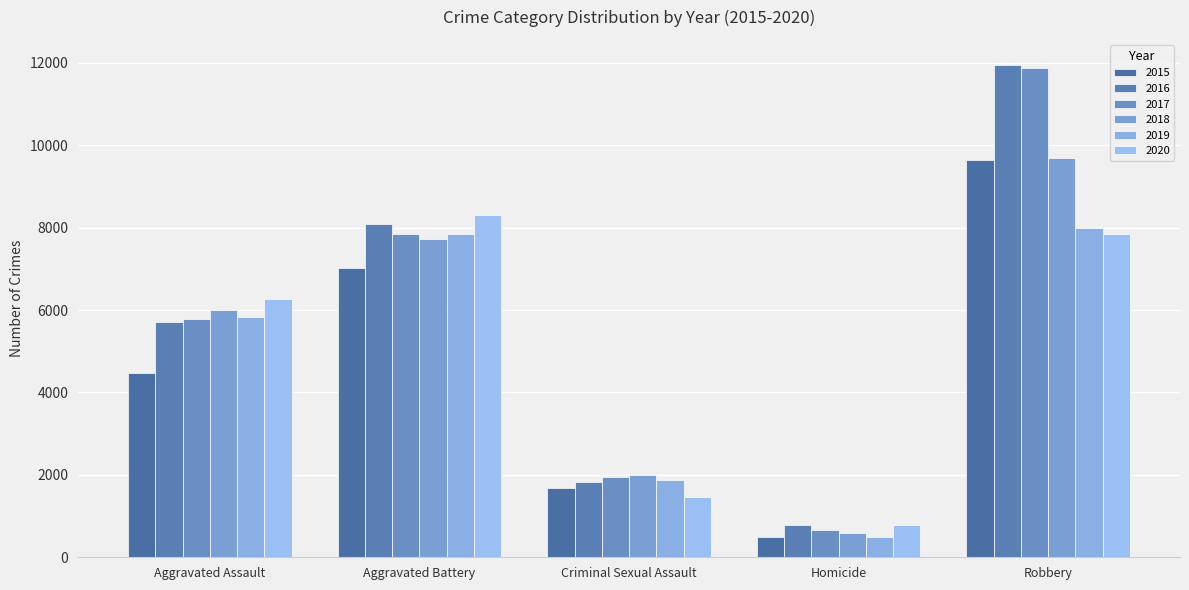

Between Aggravated Assault and Criminal Sexual Assault, which series saw the biggest shift?

2020